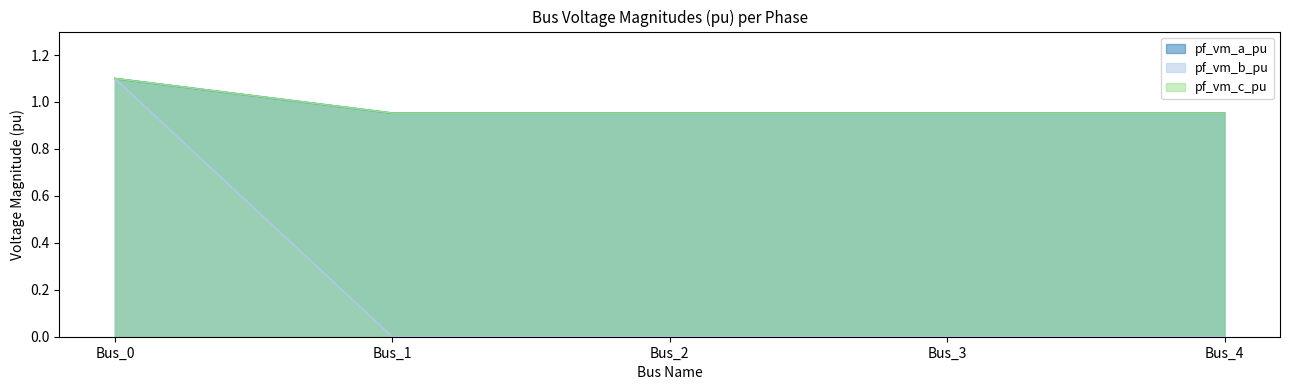

What is the approximate value of pf_vm_a_pu at Bus_4?

1.0